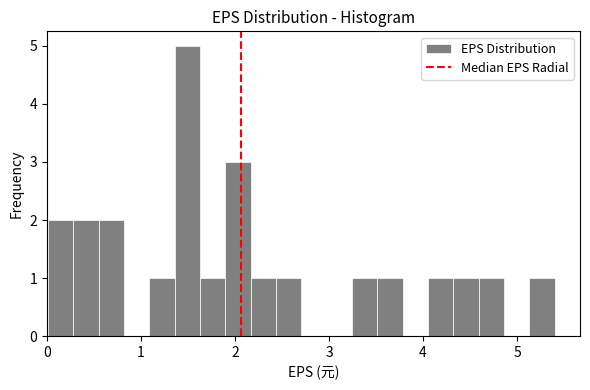

Around what value on the x-axis is the tallest bar? Give the approximate position of its centre, as read against the axis.

1.5